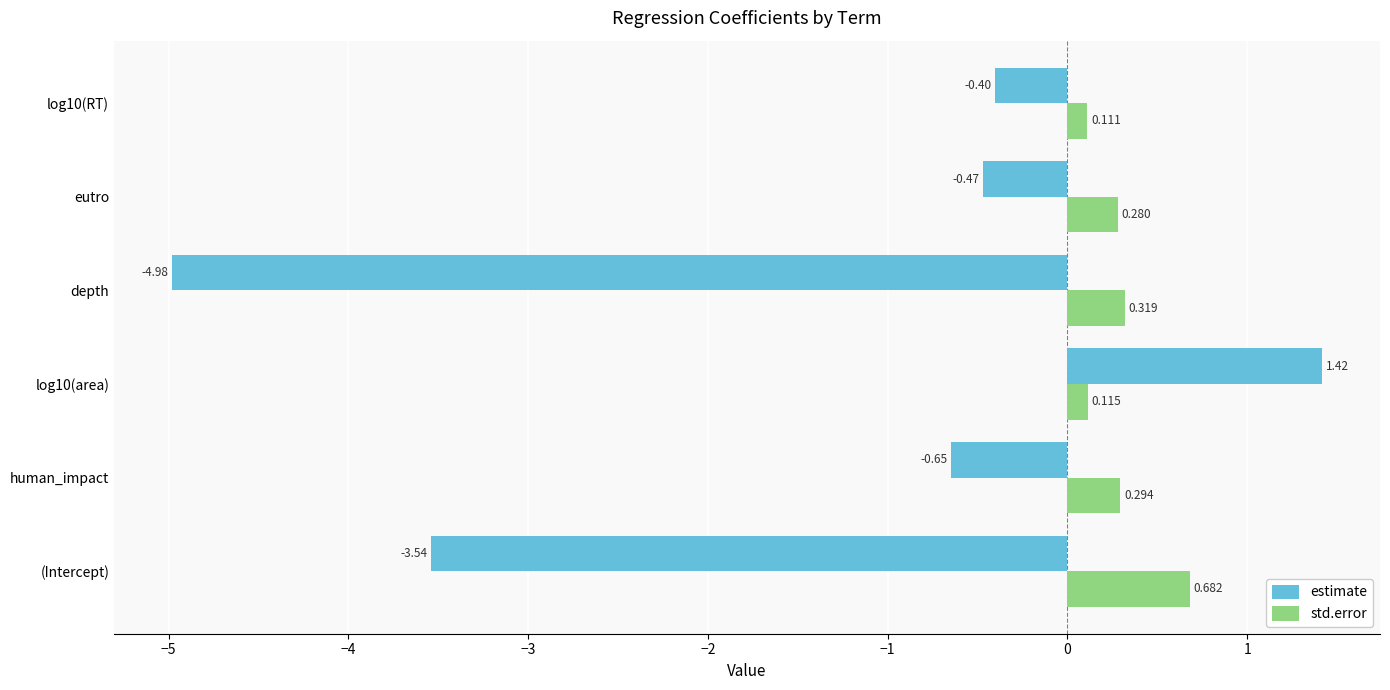

Between log10(area) and log10(RT), which series saw the biggest shift?

estimate